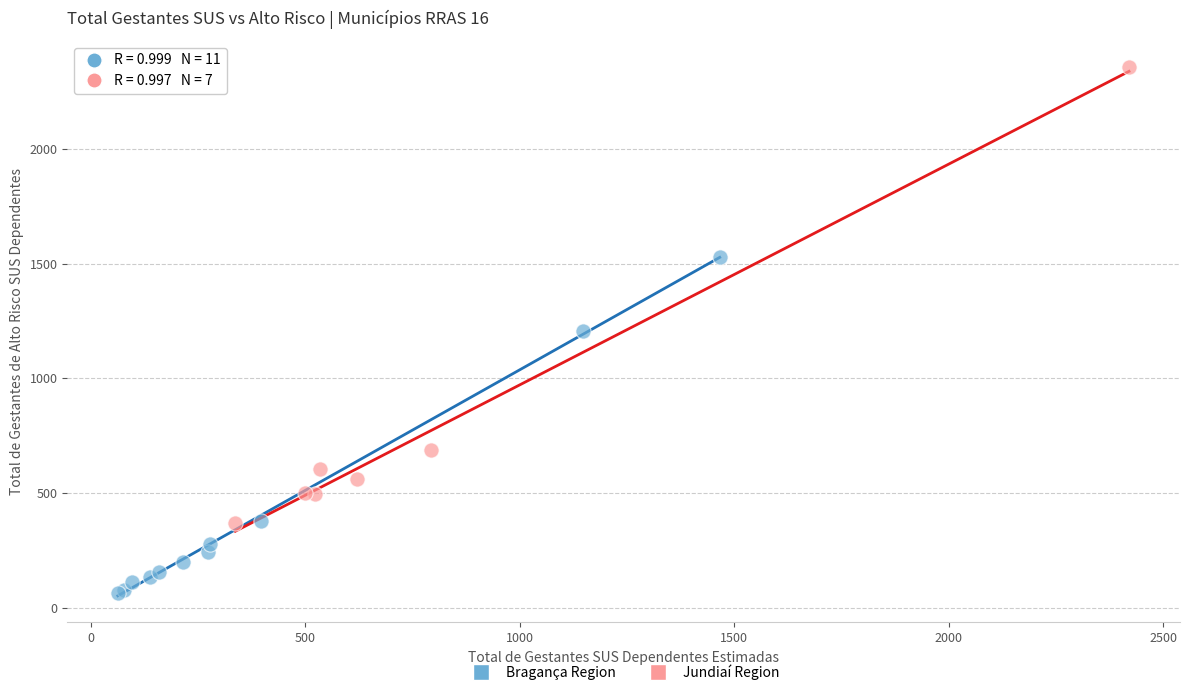

Which series has the largest Y range (max minus min)?

Jundiaí Region